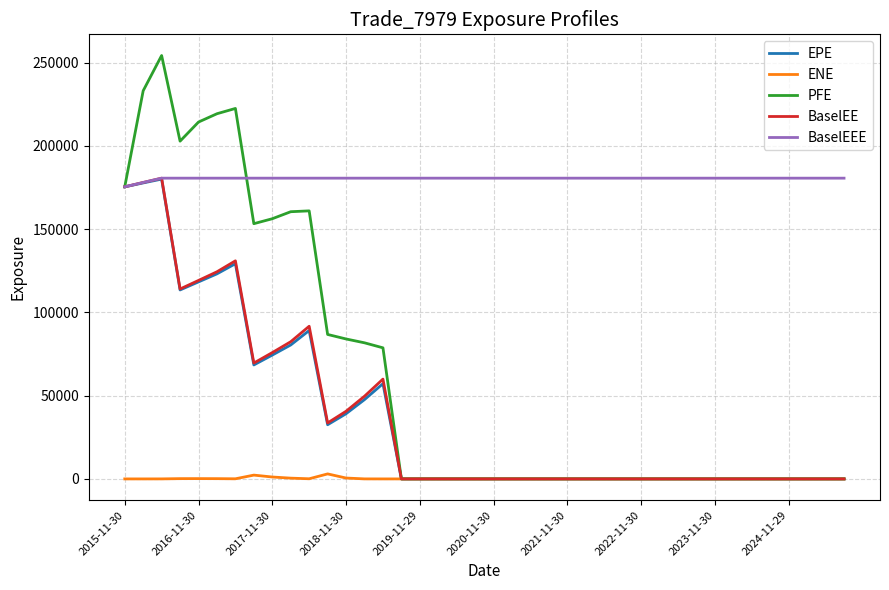

How many lines are shown in the chart?

5